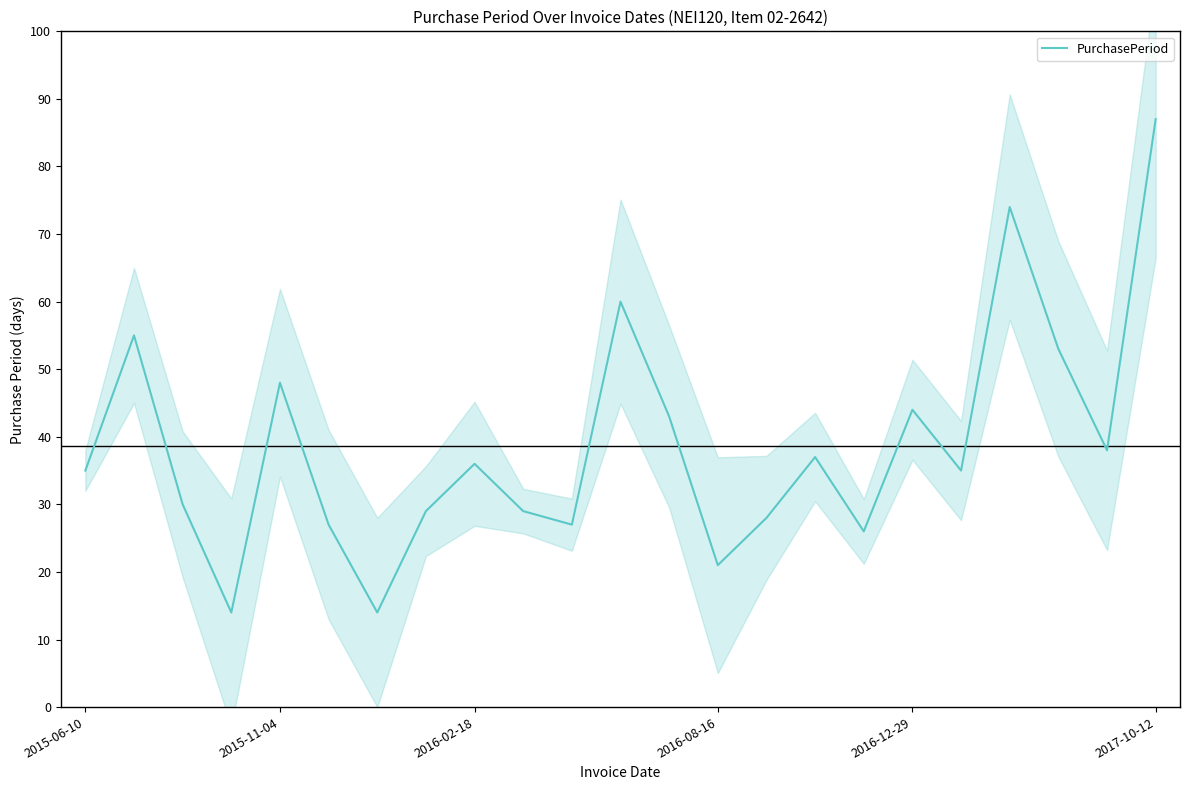

How many interior local valleys (lower than both neighbors) does the data have?

7